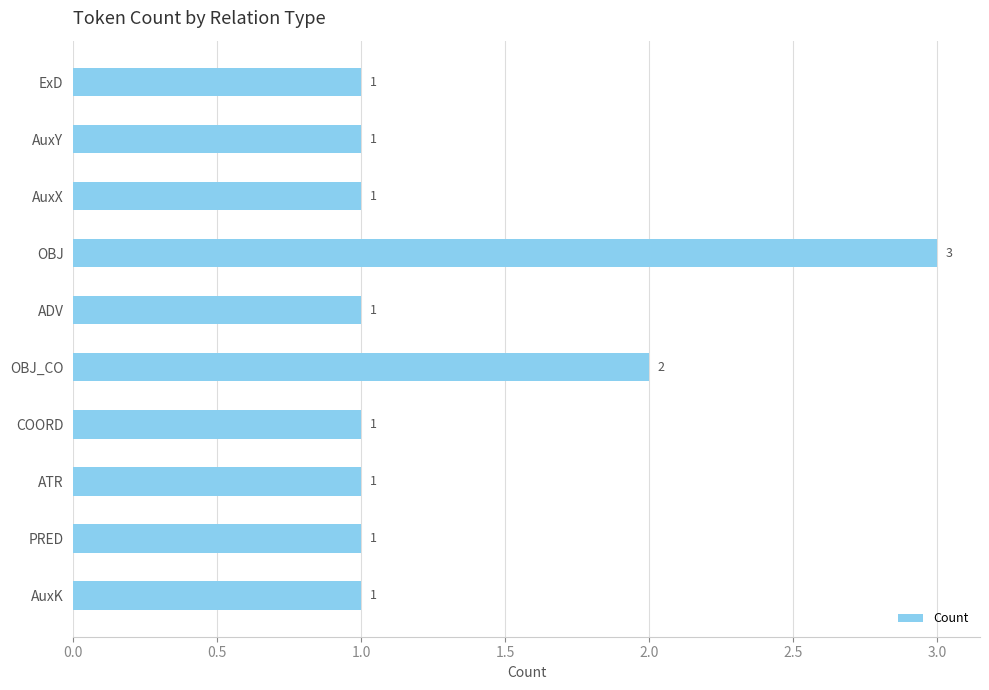

Reading top to bottom, extract all data points from this chart.

1	1	1	3	1	2	1	1	1	1